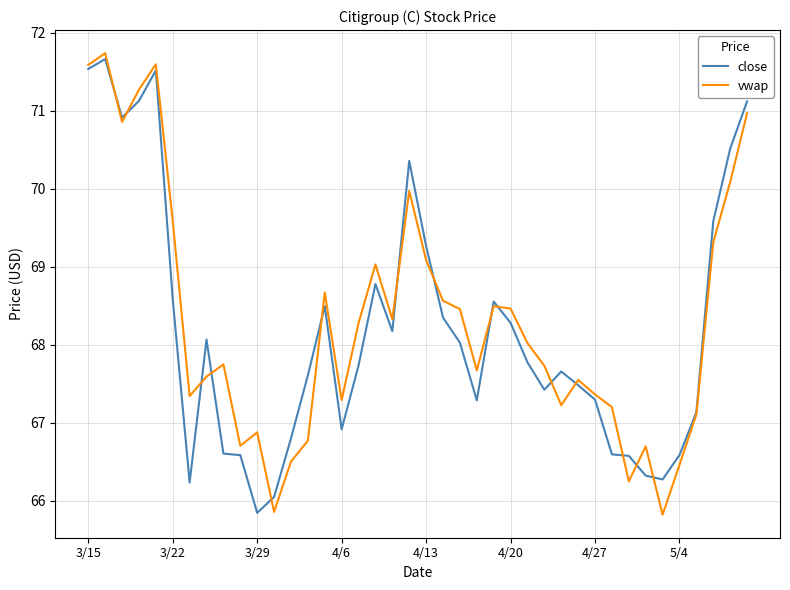

What is the maximum value shown in the chart?

71.7